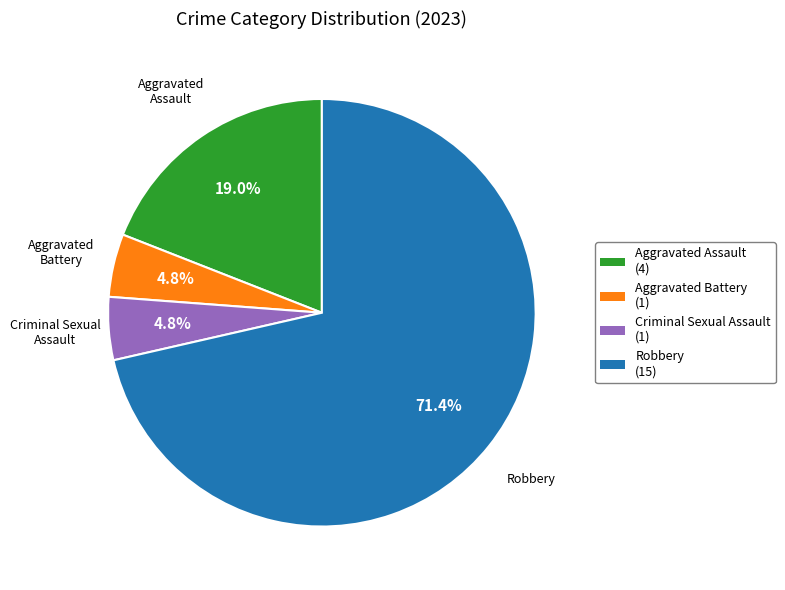

To the nearest percent, what portion does Robbery represent?

71%